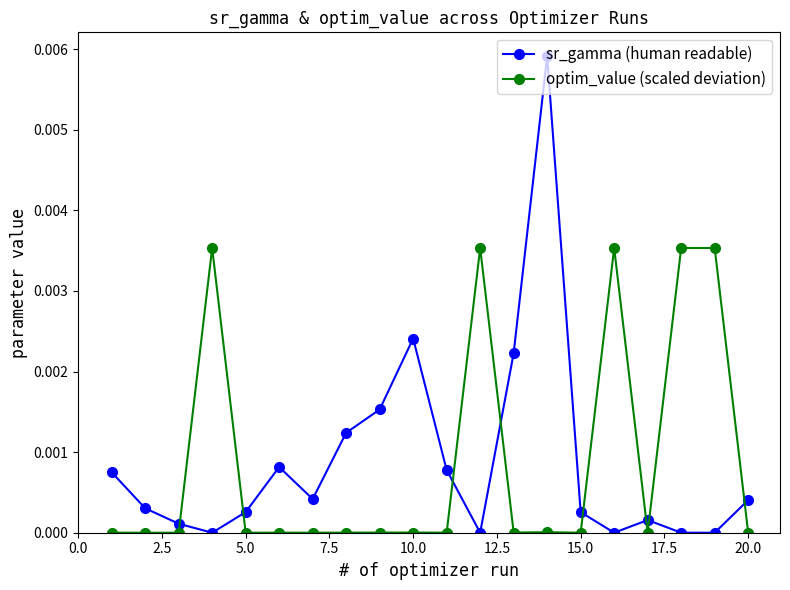

Rank the series by their maximum value, from highest to lowest.

sr_gamma (human readable), optim_value (scaled deviation)